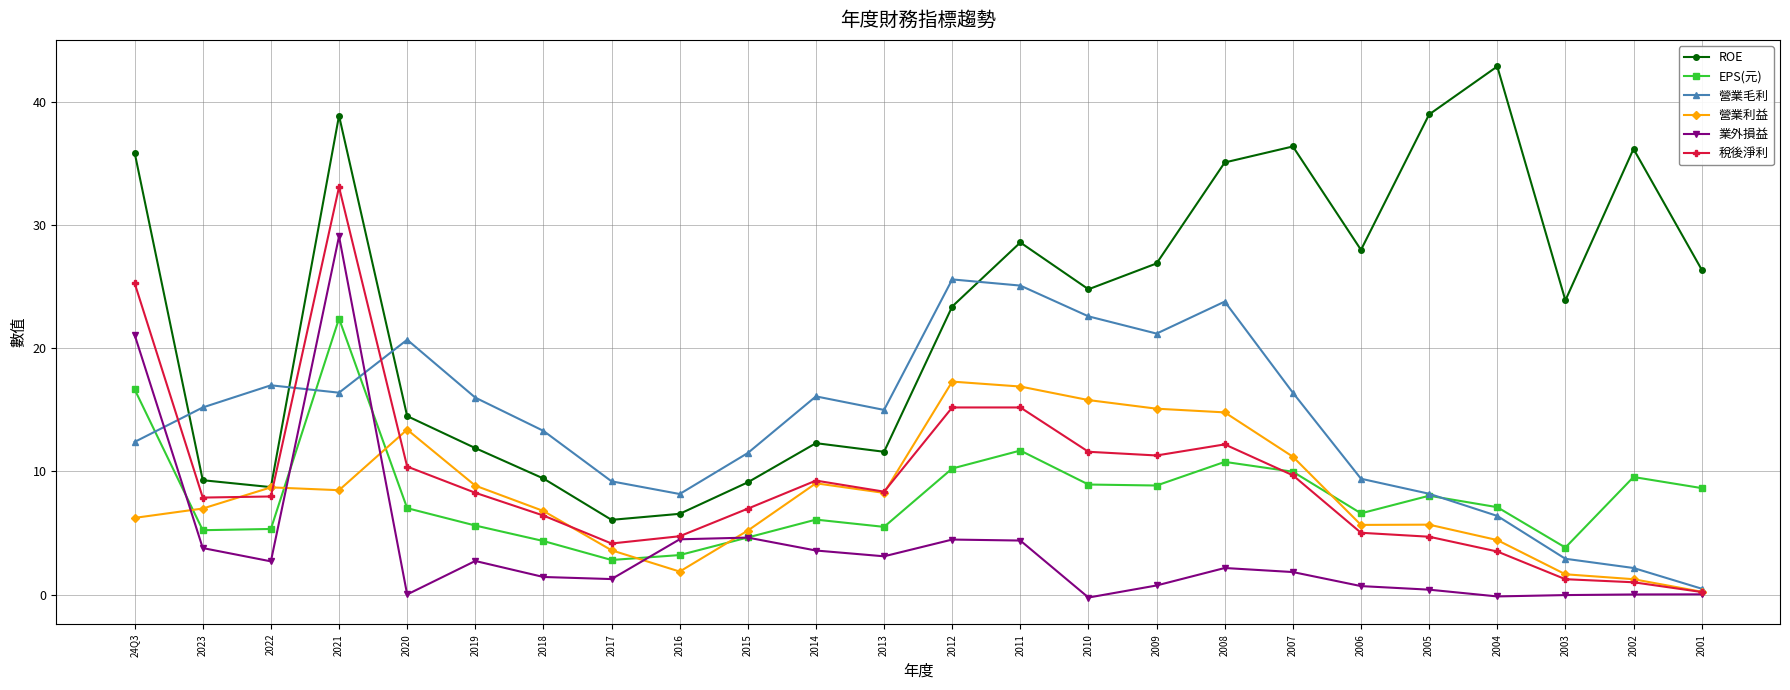

What is the sum of the EPS(元) values at 2009 and 2017?

11.7